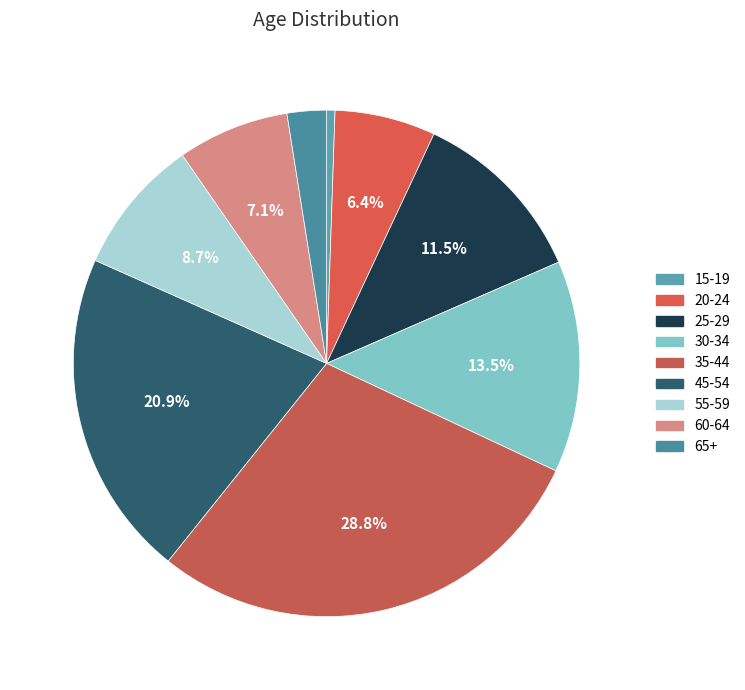

To the nearest percent, what percentage of the pie is 55-59?

9%